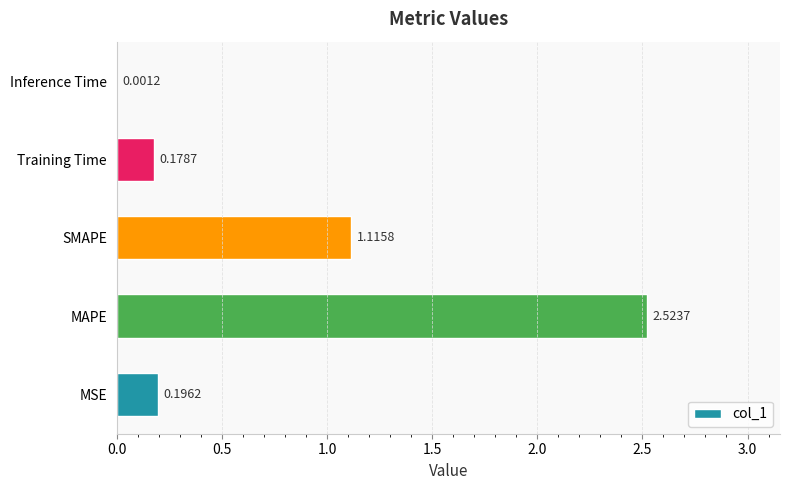

What is the sum of all values?

4.0